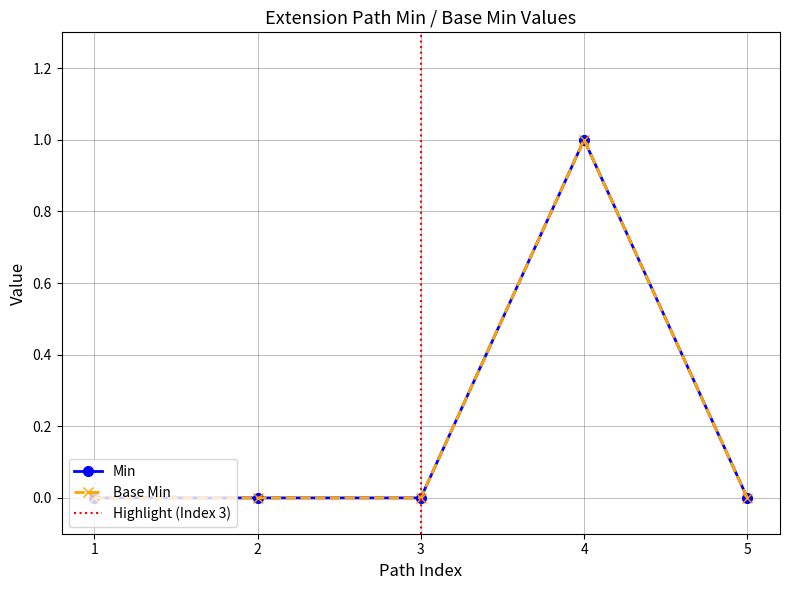

What is the maximum value for Base Min?

1